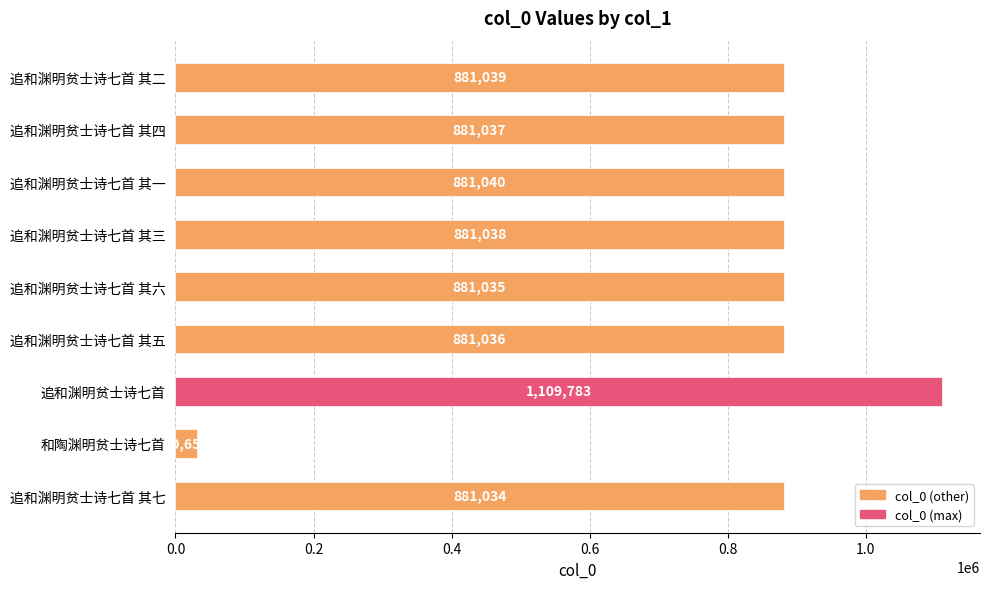

At which label is the value closest to 570220?

追和渊明贫士诗七首 其七